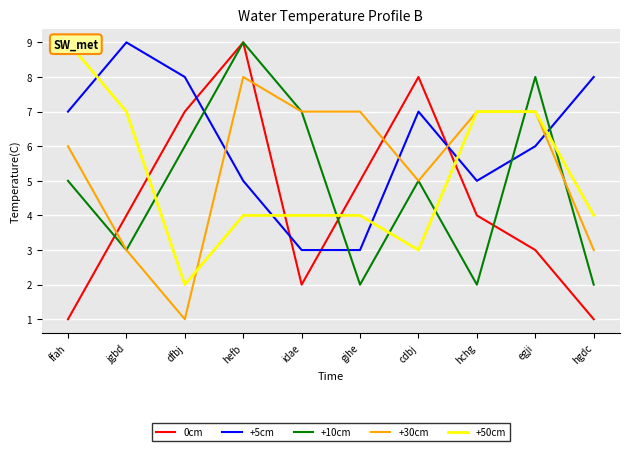

At which label is +50cm closest to 5?

hefb